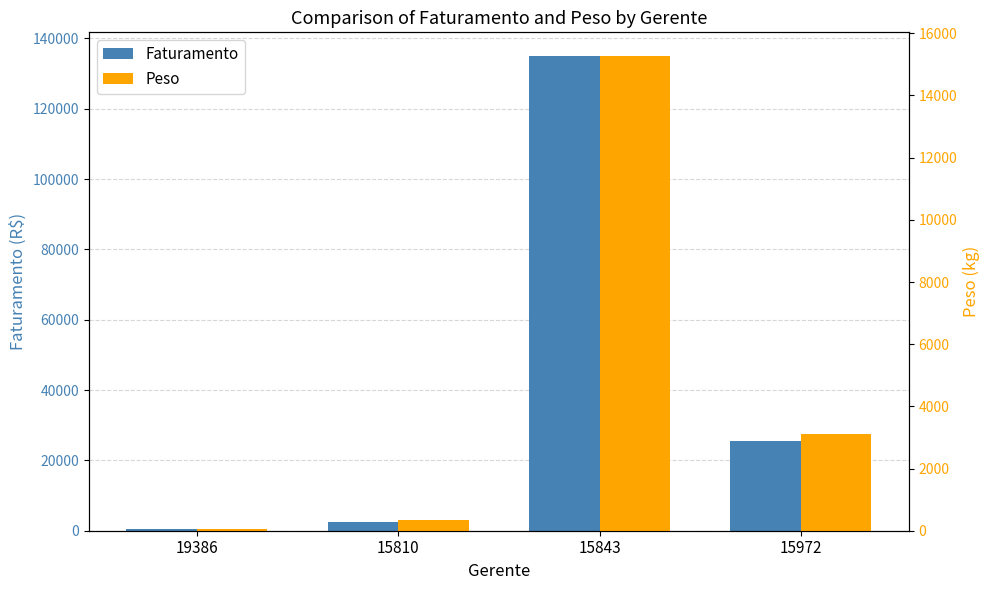

Which has a higher value, 19386 or 15972?

15972